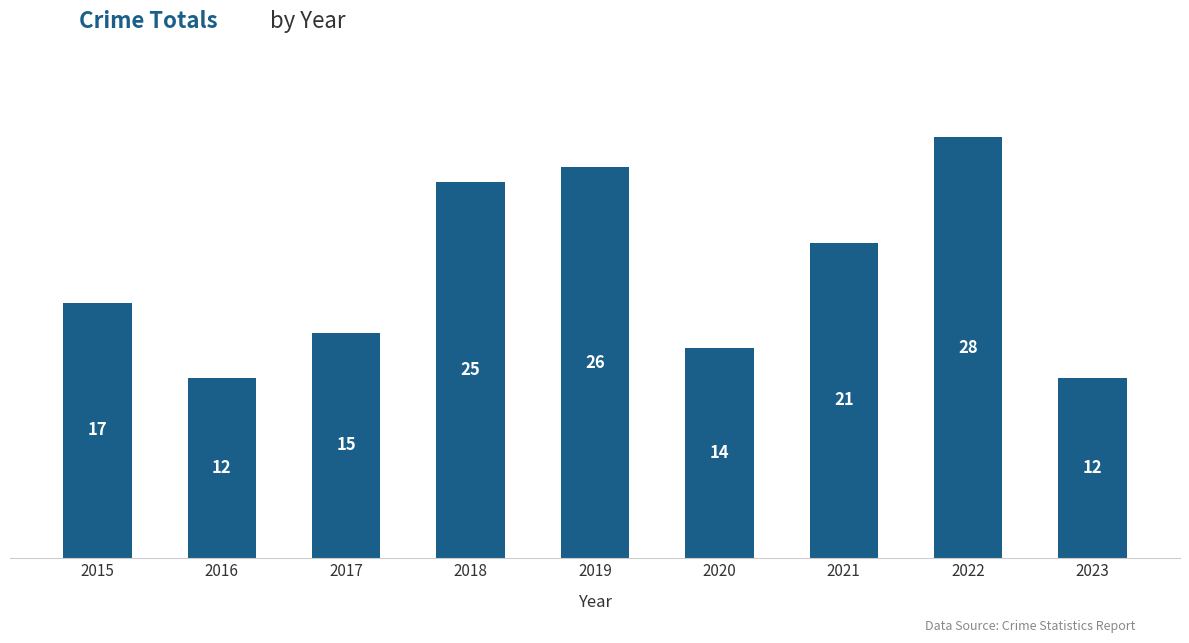

Read the value at 2023.

12